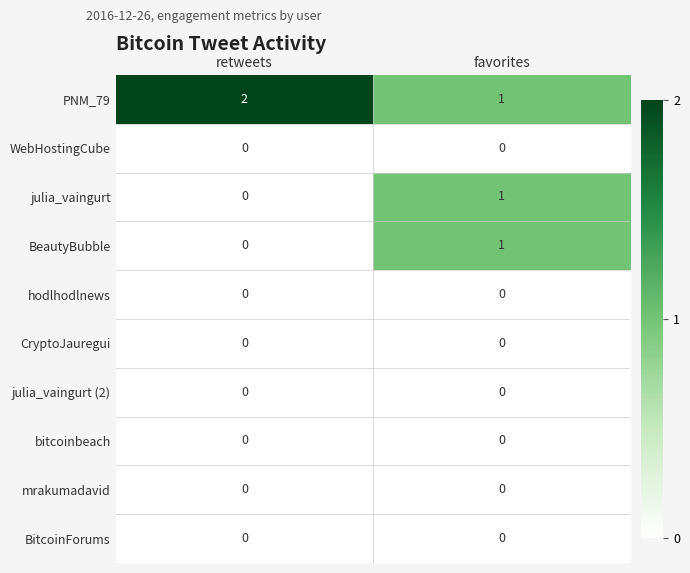

List the labels in order of PNM_79 value, smallest first.

favorites, retweets